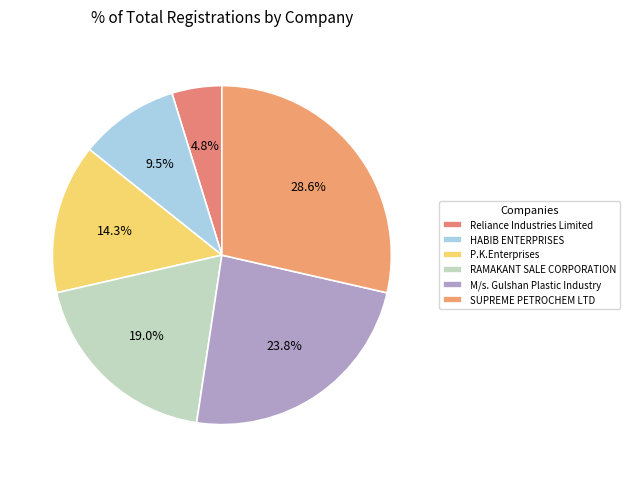

Which slice is the smallest?

Reliance Industries Limited